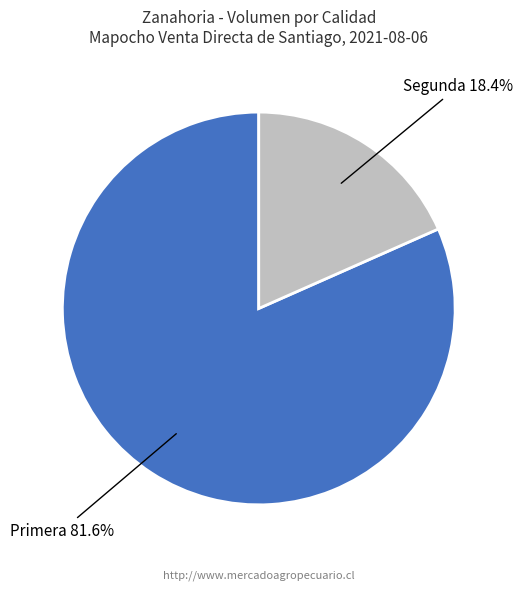

Is there any slice that represents more than half of the pie?

Yes